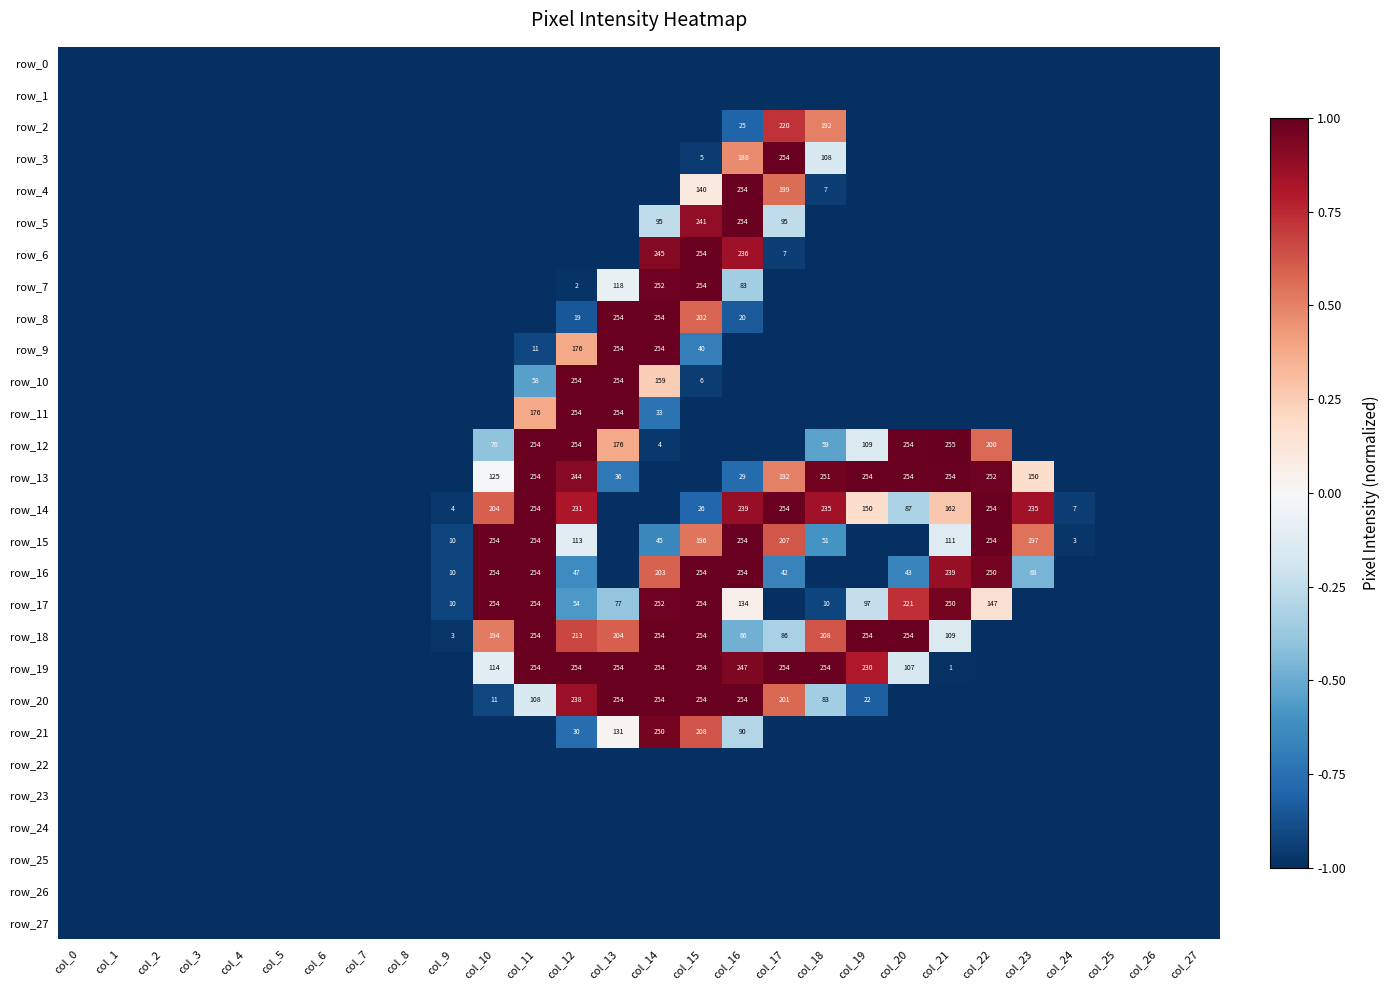

Is it true that row_12 equals -1.0 at col_14?

True